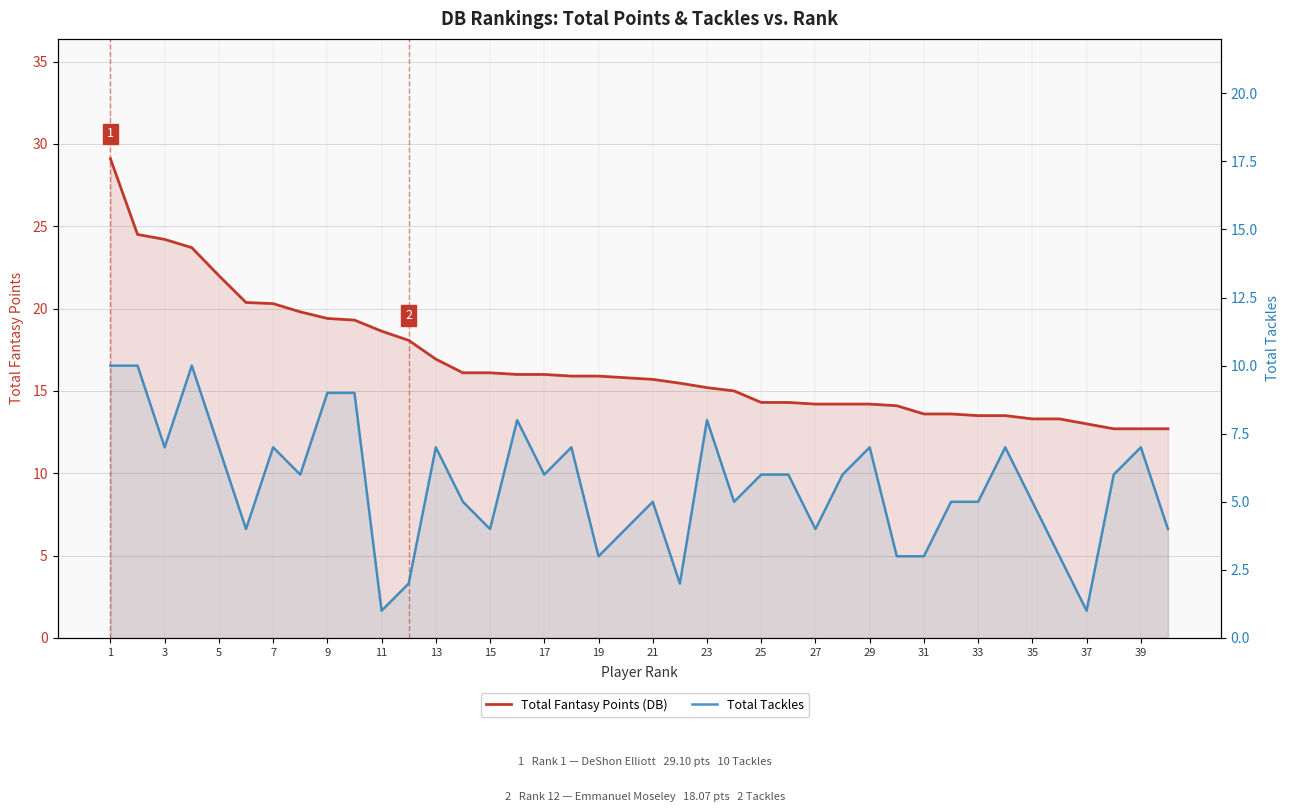

At which category does the chart reach its peak across all series?

1